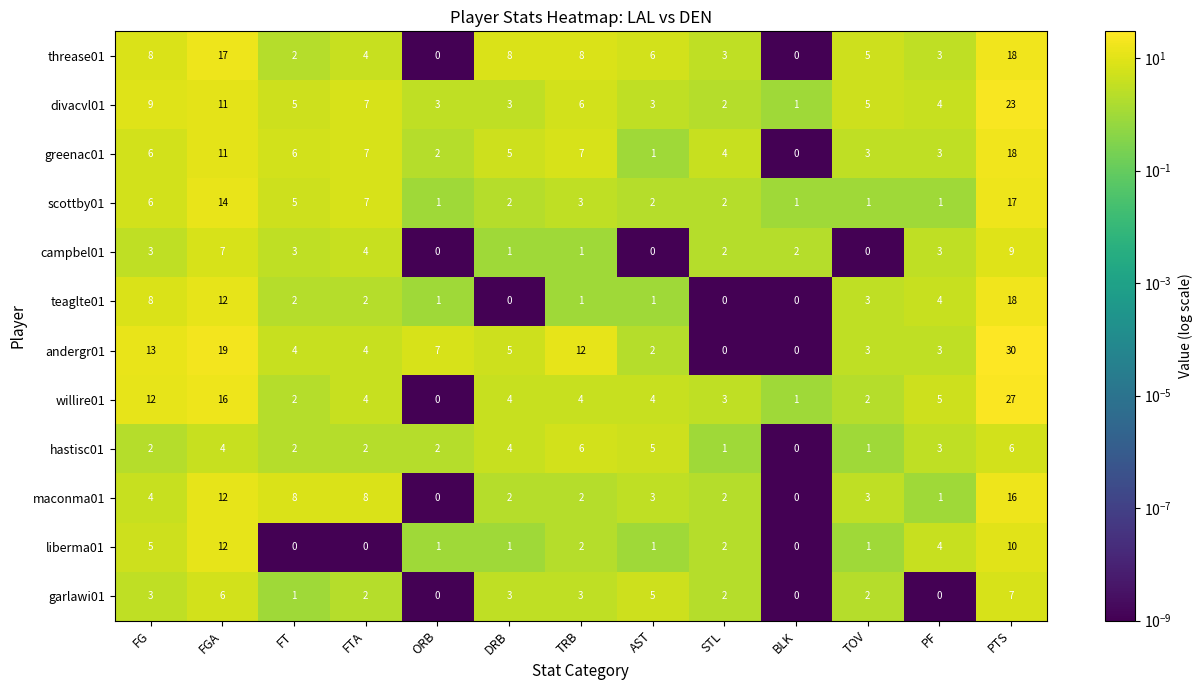

At which category does the chart reach its peak across all series?

PTS